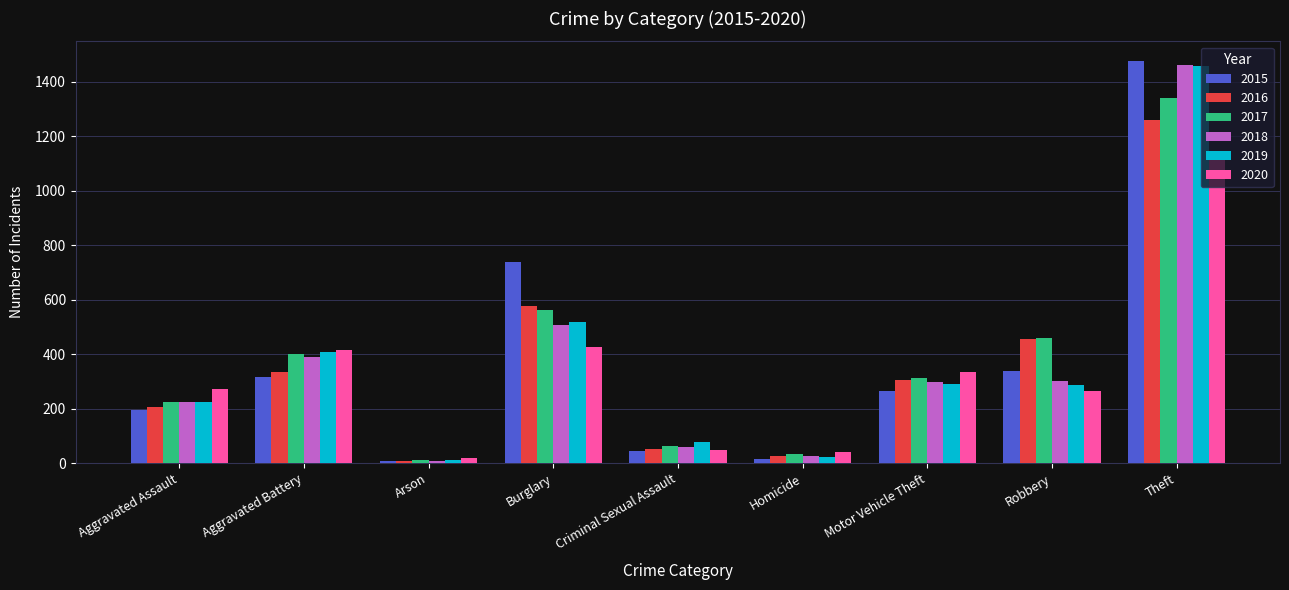

The value of 2018 at Aggravated Assault is 89. True or false?

False